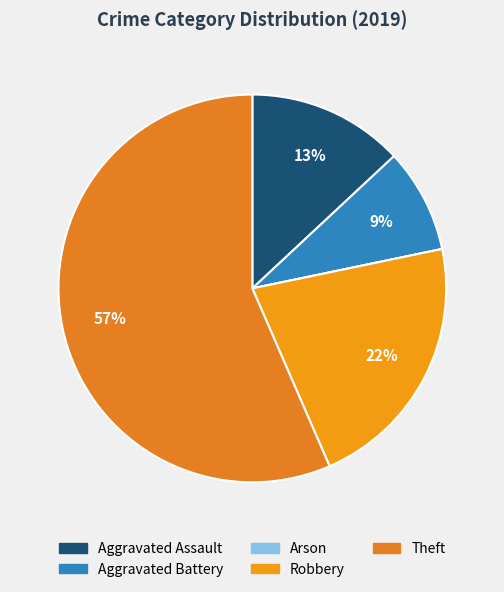

Is the sum of Theft and Aggravated Assault greater than half?

Yes